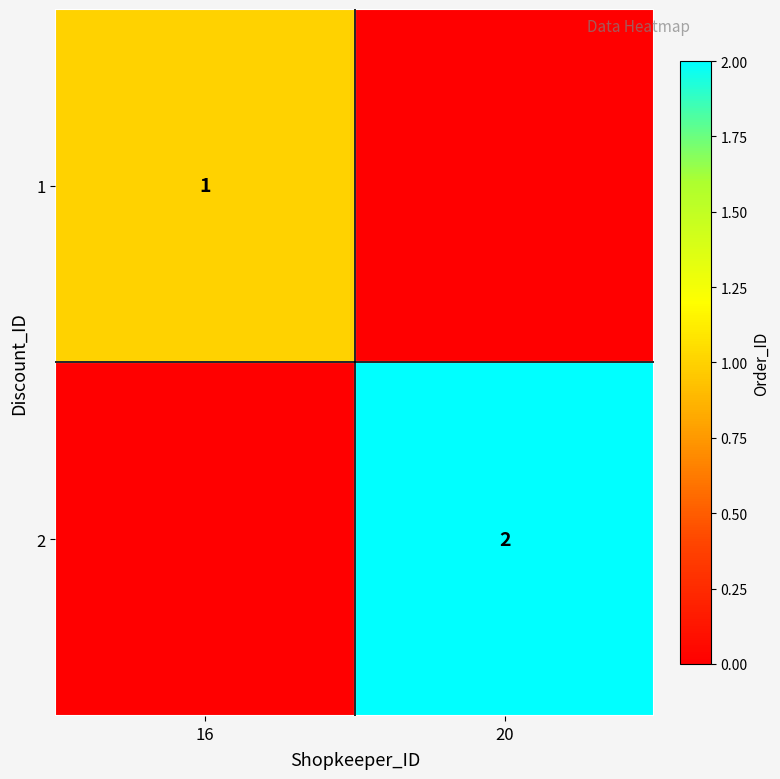

The value of 1 at 16 is 0. True or false?

False